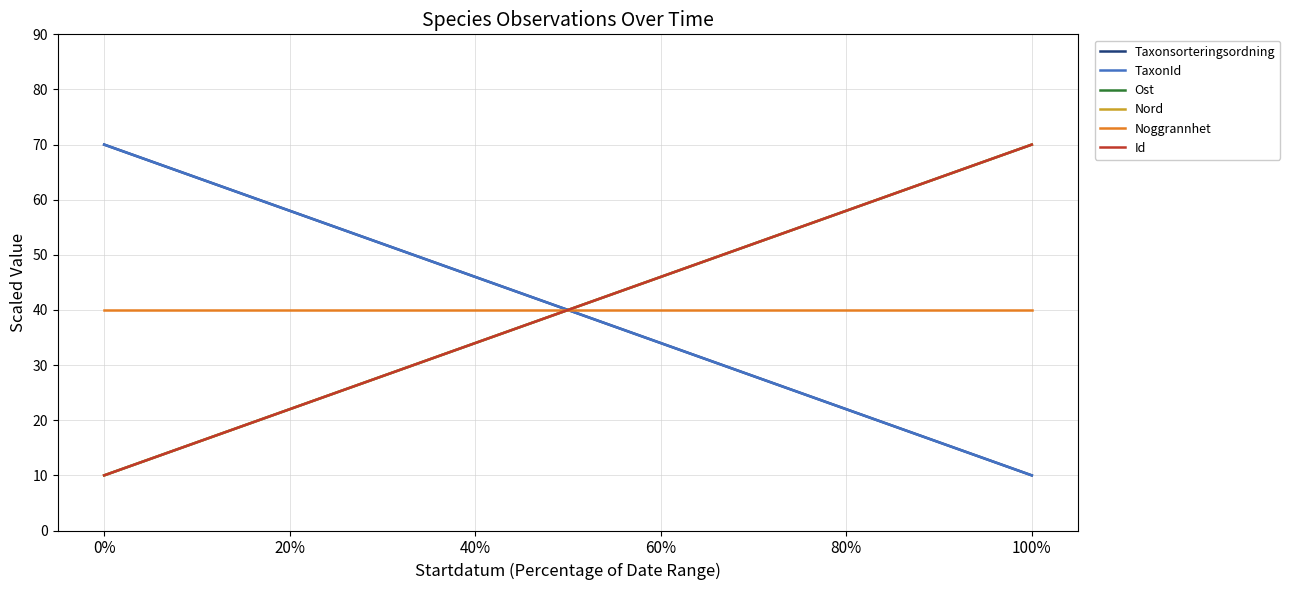

Count the number of categories in the chart.

2